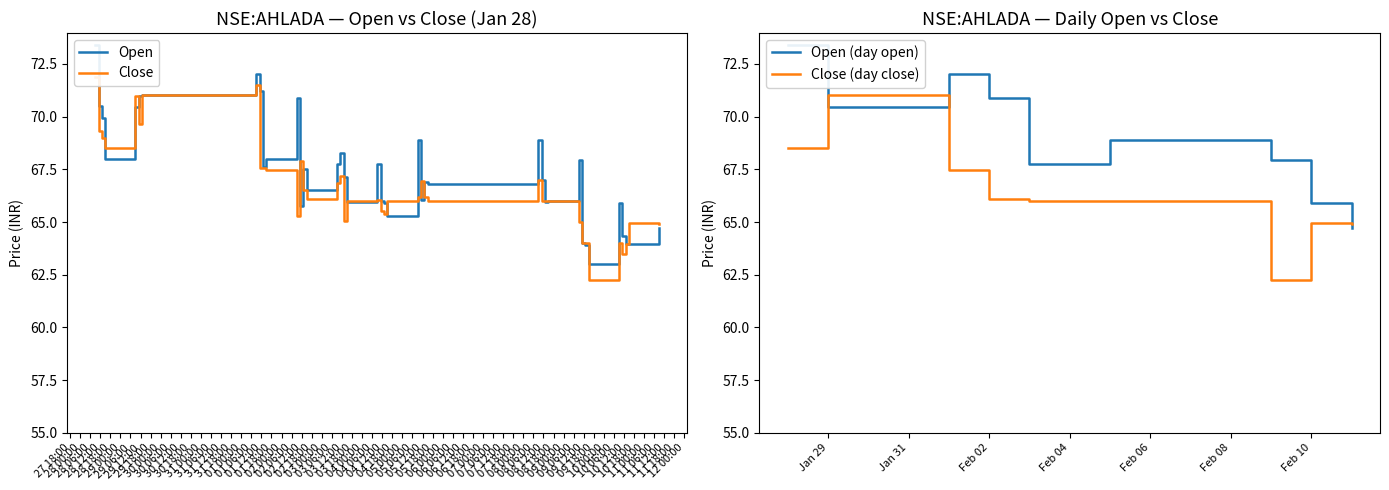

True or false: close and open cross at least once.

True